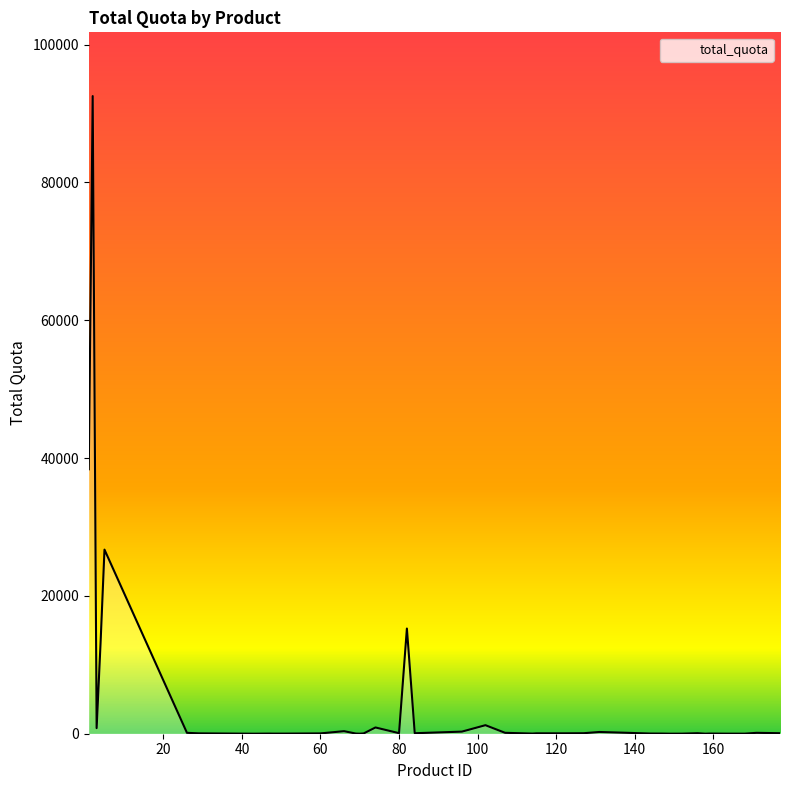

What is the greatest value displayed?

92528.0